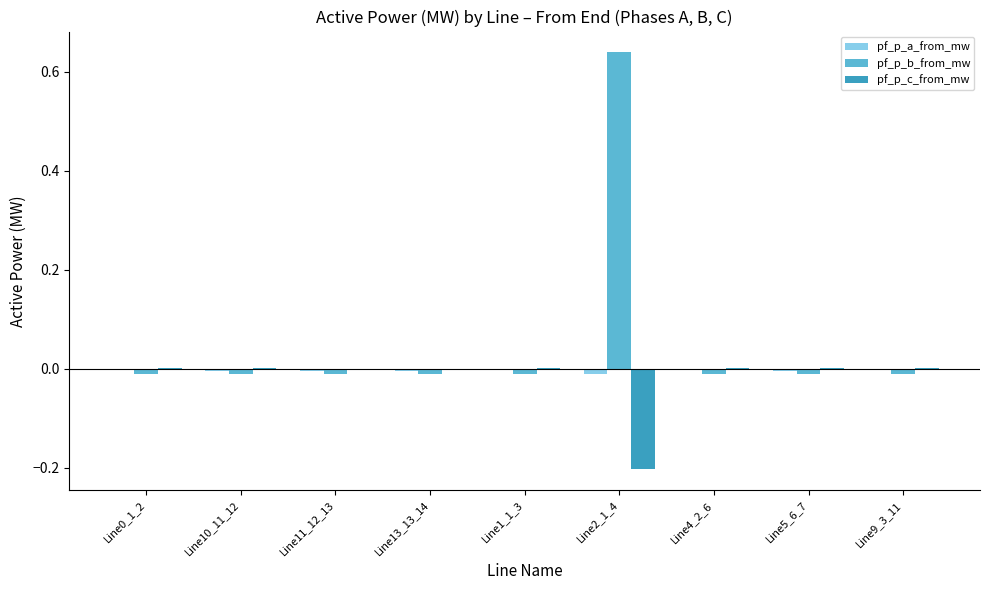

What are all the series names shown in the legend?

pf_p_a_from_mw, pf_p_b_from_mw, pf_p_c_from_mw